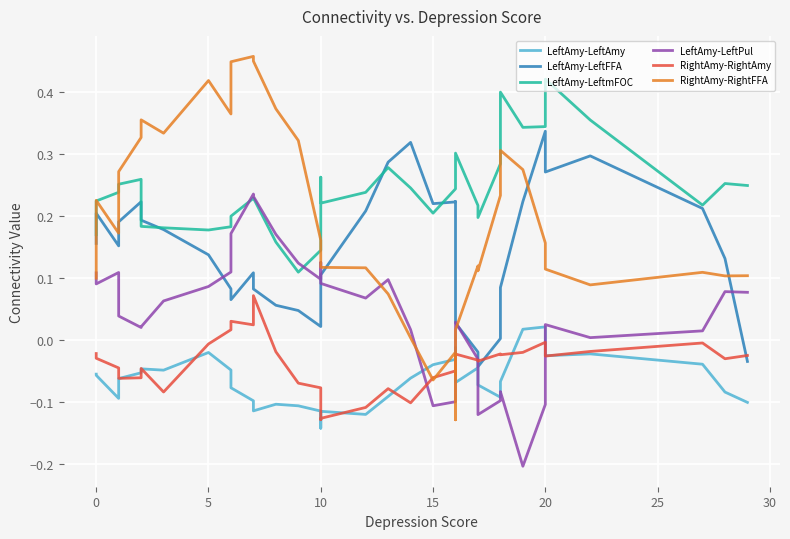

What are all the series names shown in the legend?

LeftAmy-LeftAmy, LeftAmy-LeftFFA, LeftAmy-LeftmFOC, LeftAmy-LeftPul, RightAmy-RightAmy, RightAmy-RightFFA